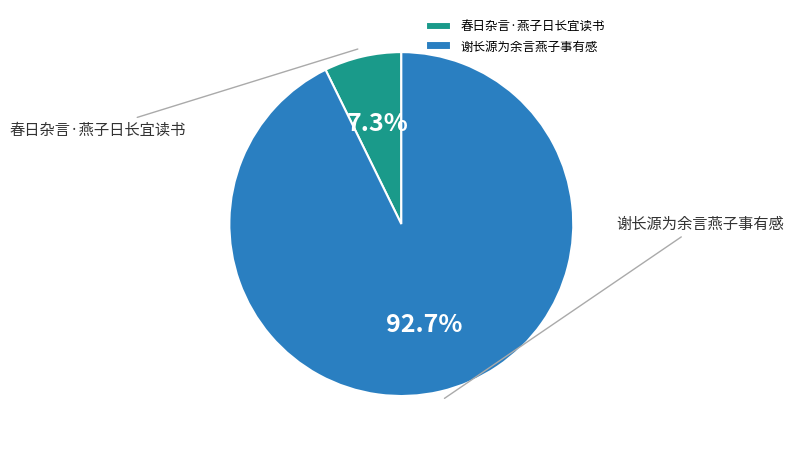

Is it true that 春日杂言·燕子日长宜读书 is 7% of the pie?

True